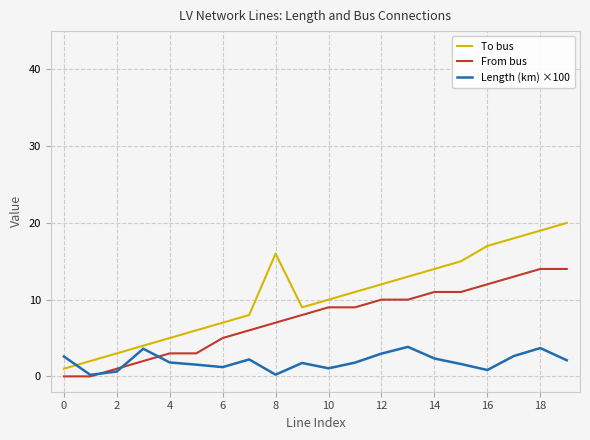

What is the difference between the second highest and minimum values in the From bus series?

14.0